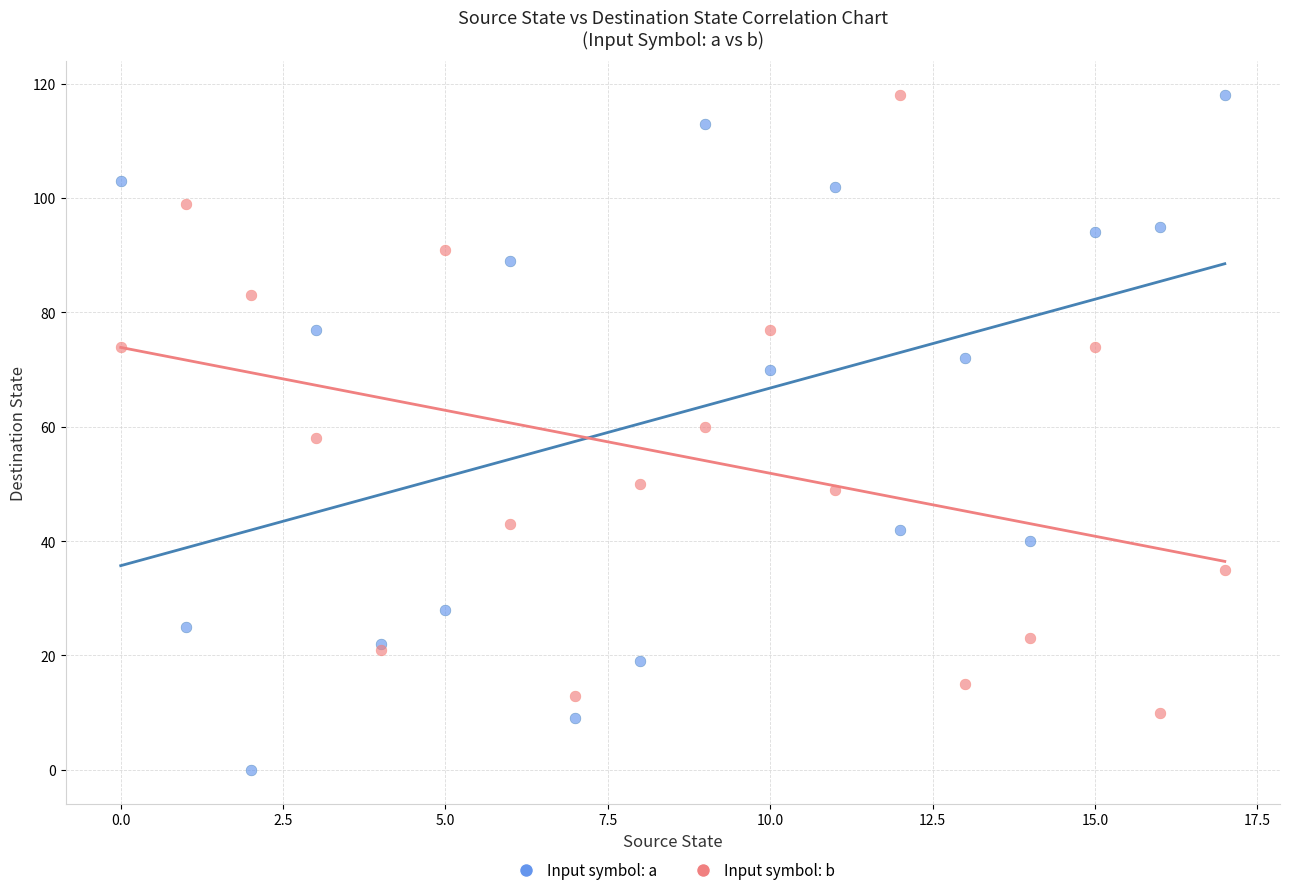

Which series has the largest Y range (max minus min)?

Input symbol: a